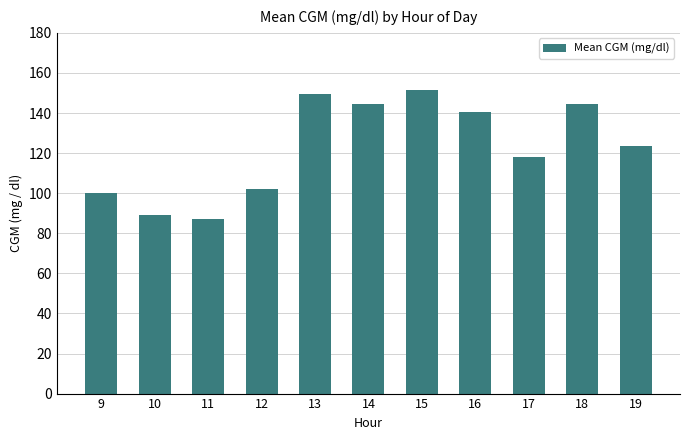

Approximately how many times larger is the value at 13 compared to 15?

1.0